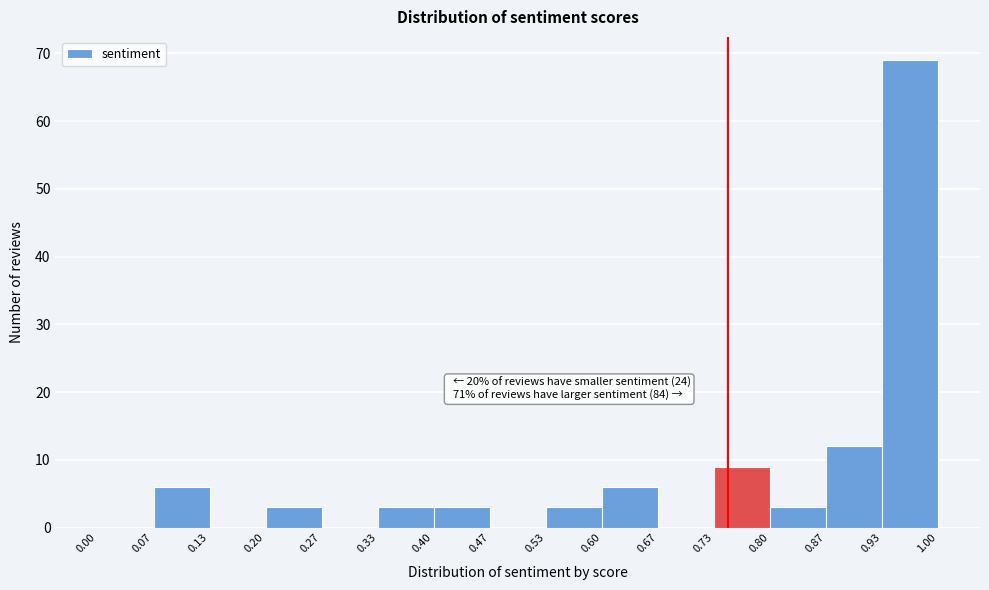

Over which range of the x-axis is the bar tallest?

0.93 to 1.00